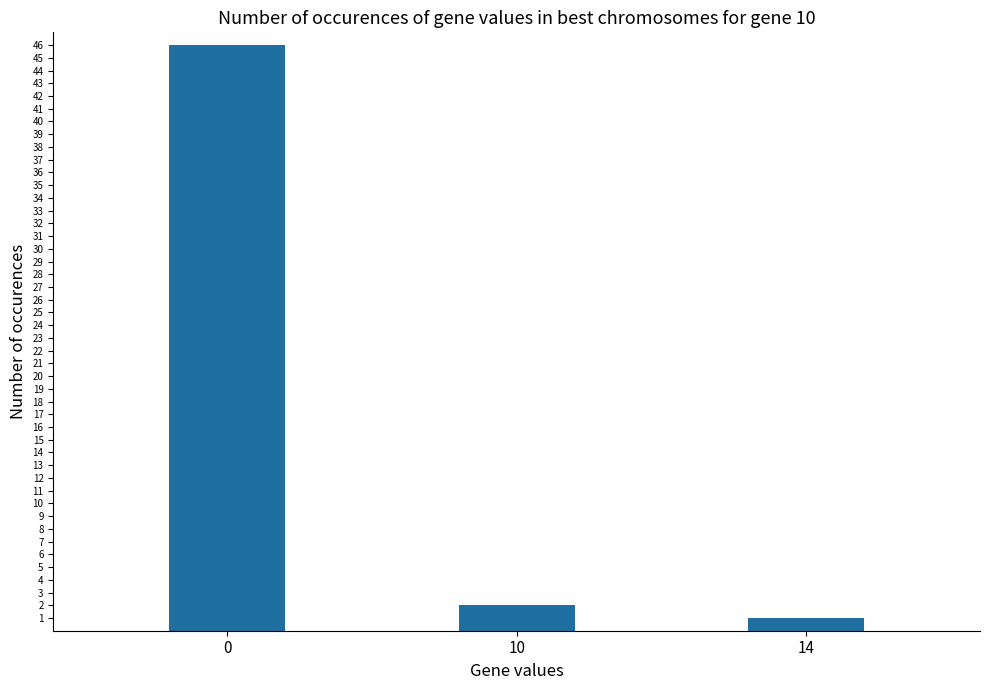

What is the maximum value shown in the chart?

46